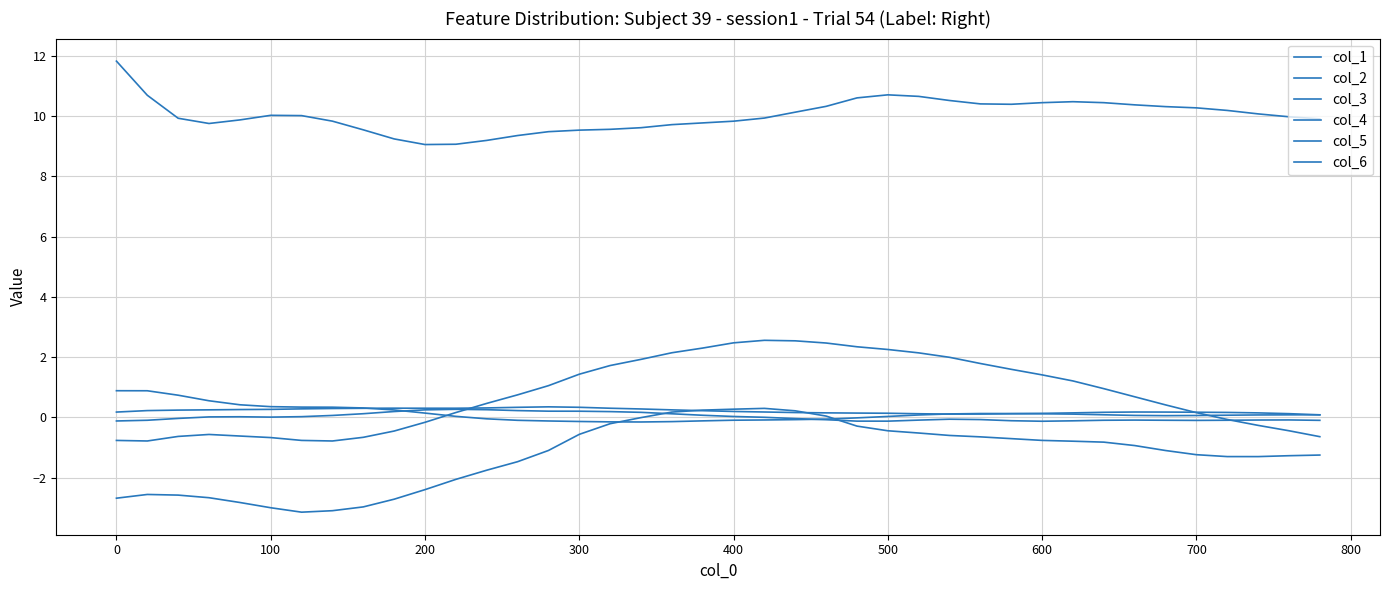

Which series has the widest spread of values?

col_1